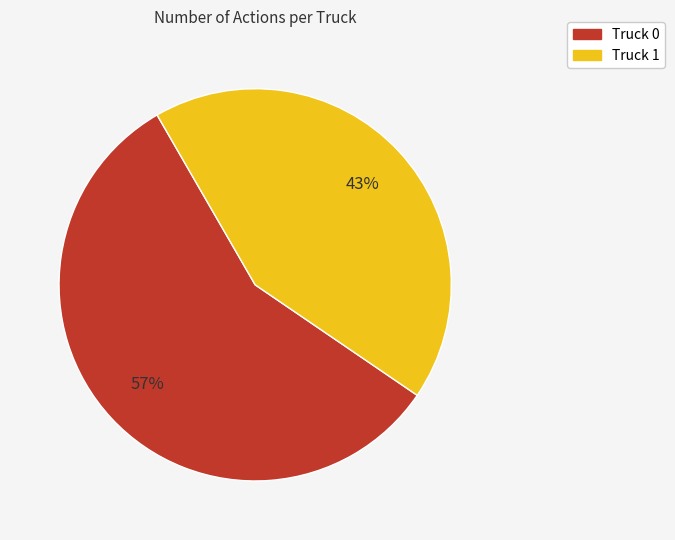

Is it true that Truck 1 is 43% of the pie?

True